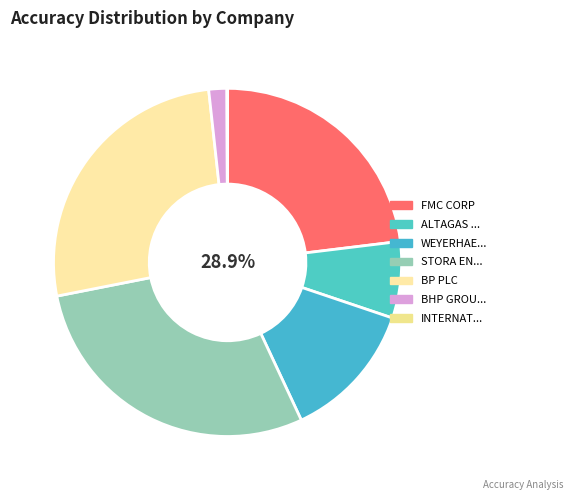

The TOTALENERGIES SE slice represents 0% of the pie. True or false?

True